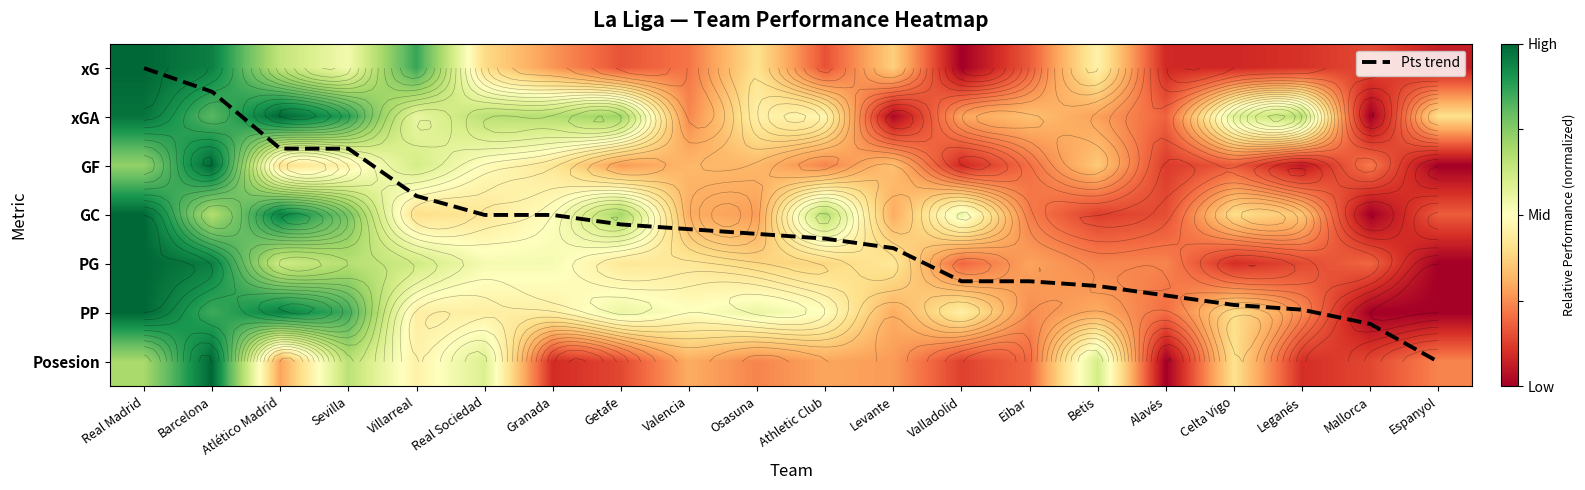

The GC series shows 0.4 at Celta Vigo. True or false?

True